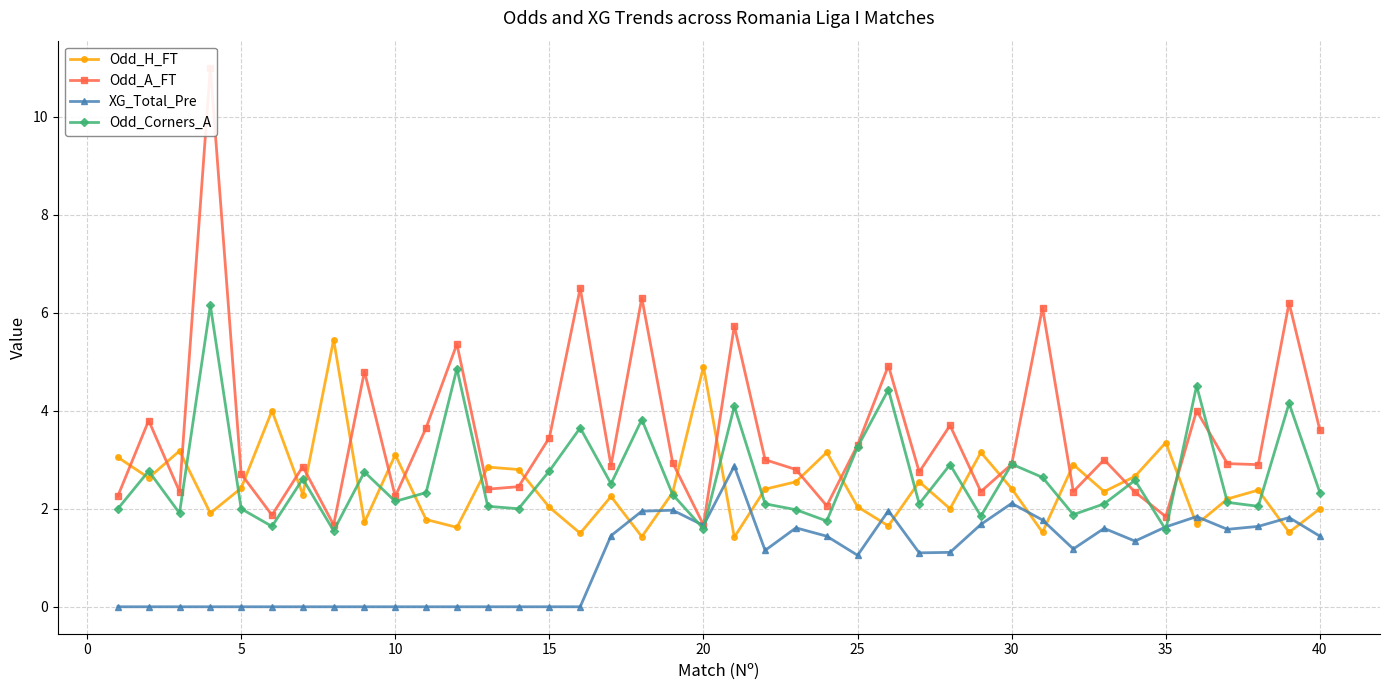

The Odd_H_FT series shows 2.0 at 40. True or false?

True